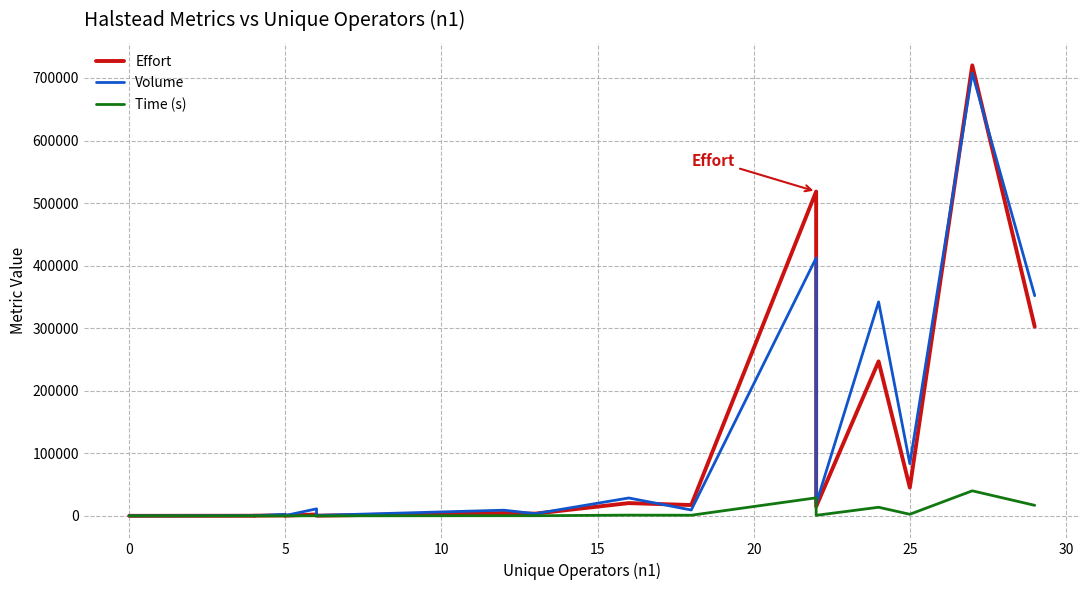

Which series has the widest spread of values?

Effort